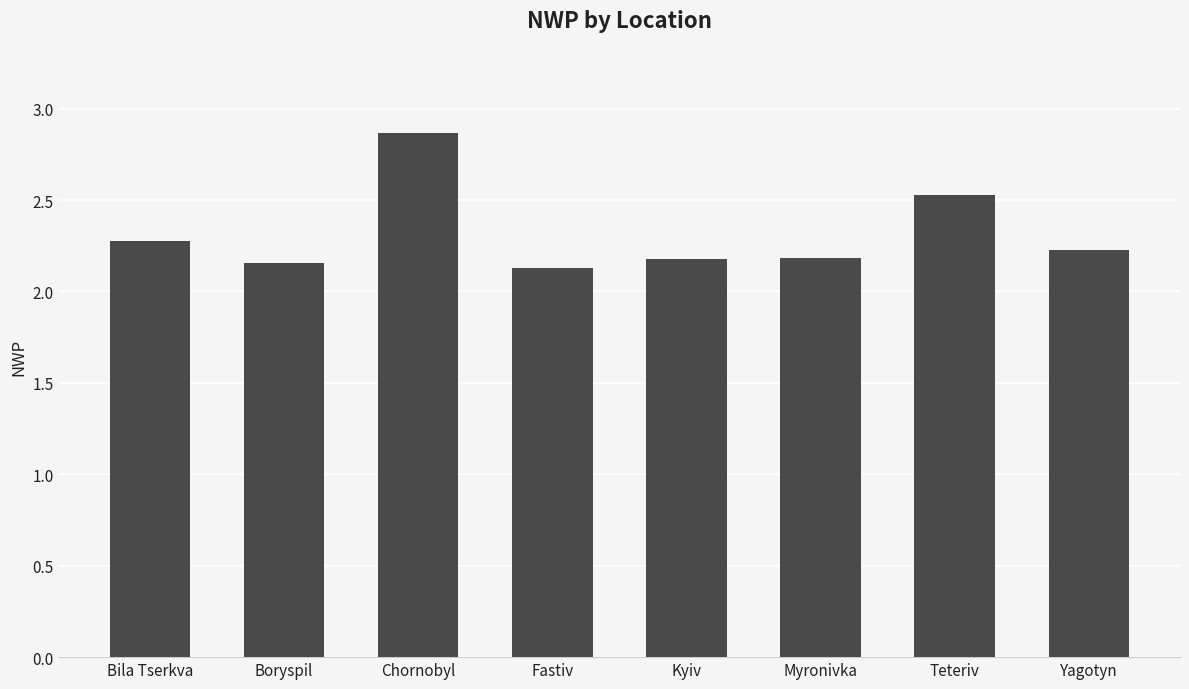

What is the ratio of the value at Bila Tserkva to the value at Teteriv?

0.9